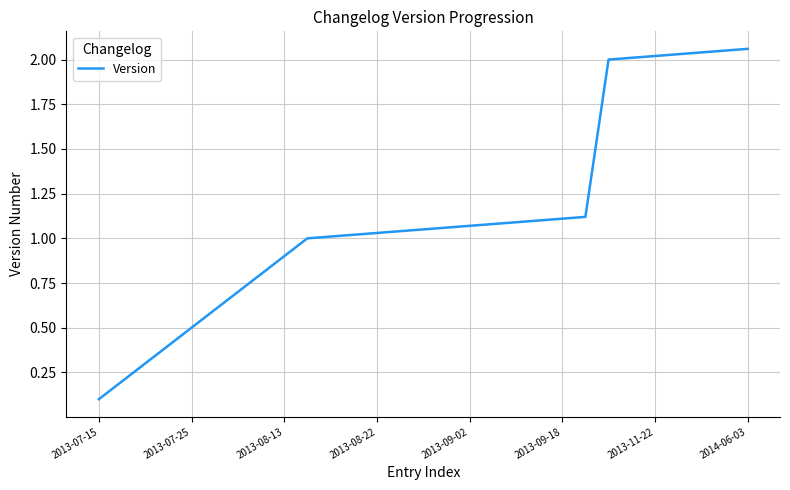

Is it true that the value at 2013-11-22 is 2.0?

True